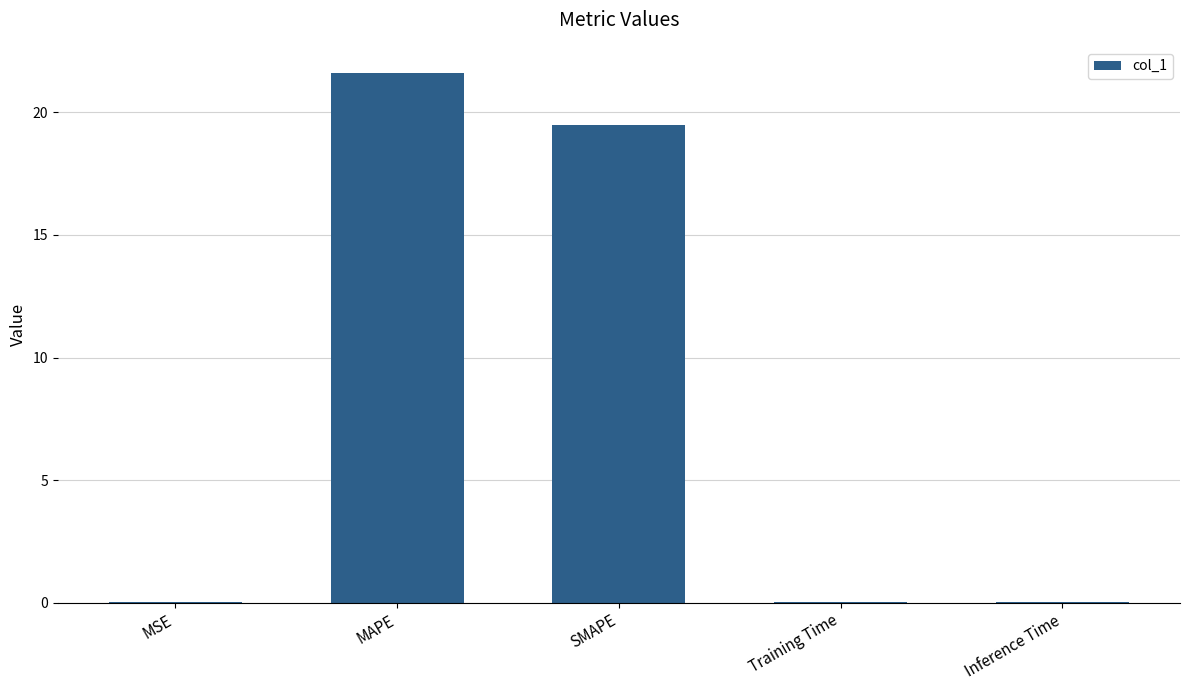

What is the sum of the values at MAPE and SMAPE?

41.1